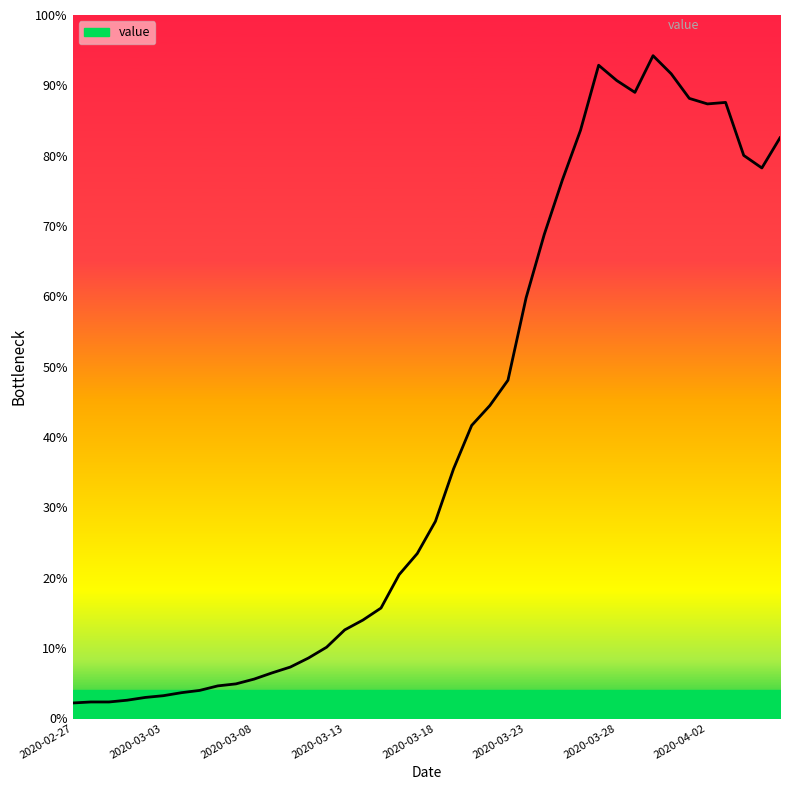

How many distinct data groups are displayed?

1